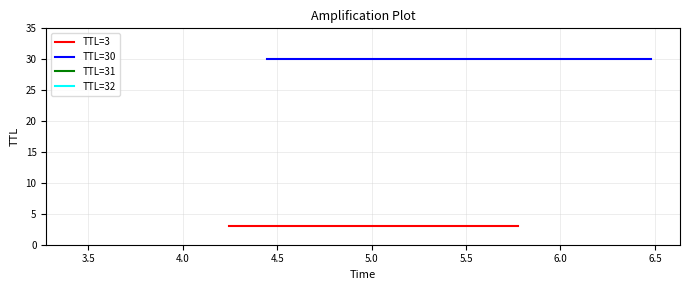

Does the chart display data point markers on the line(s)?

No